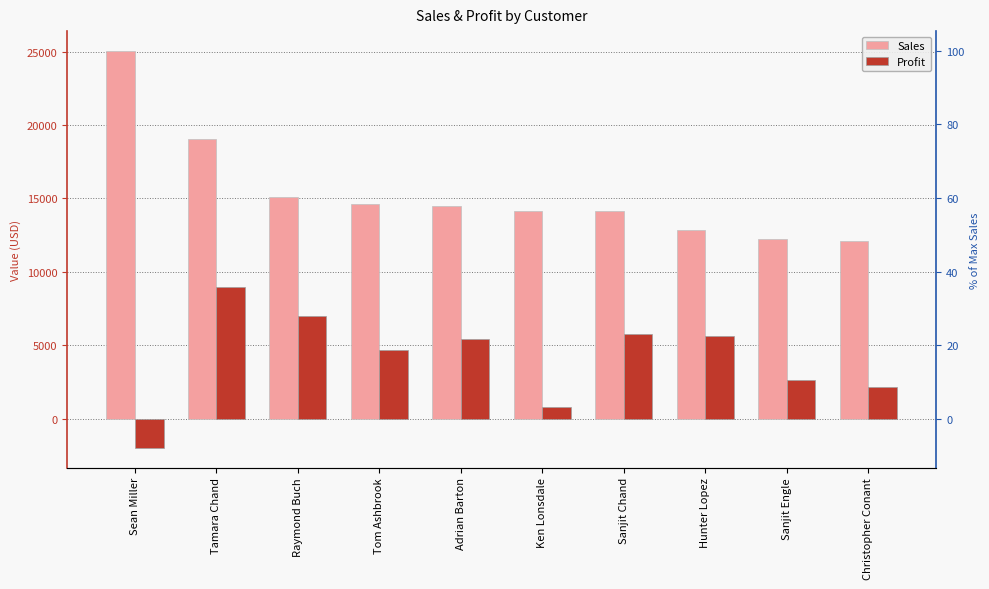

Where is Sales nearest to the value 18586?

Tamara Chand